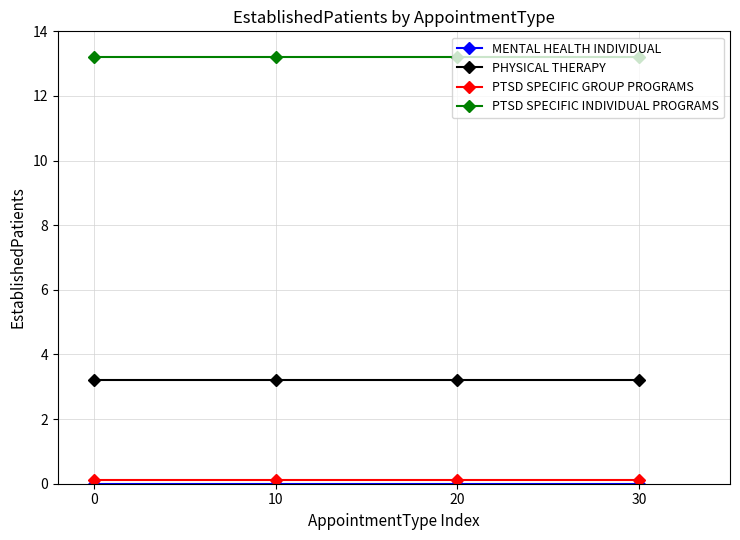

True or false: PHYSICAL THERAPY and PTSD SPECIFIC INDIVIDUAL PROGRAMS intersect in this chart.

False